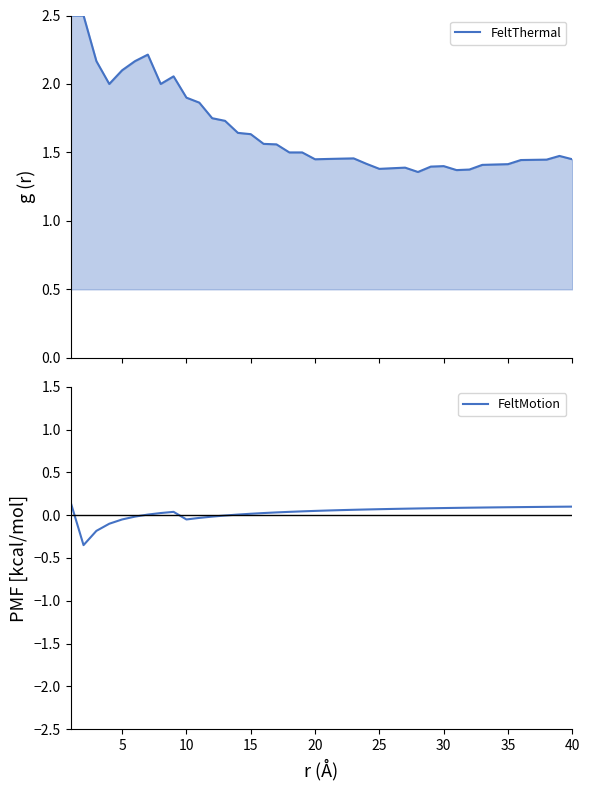

List the series in order of their overall mean, highest first.

FeltThermal, FeltMotion